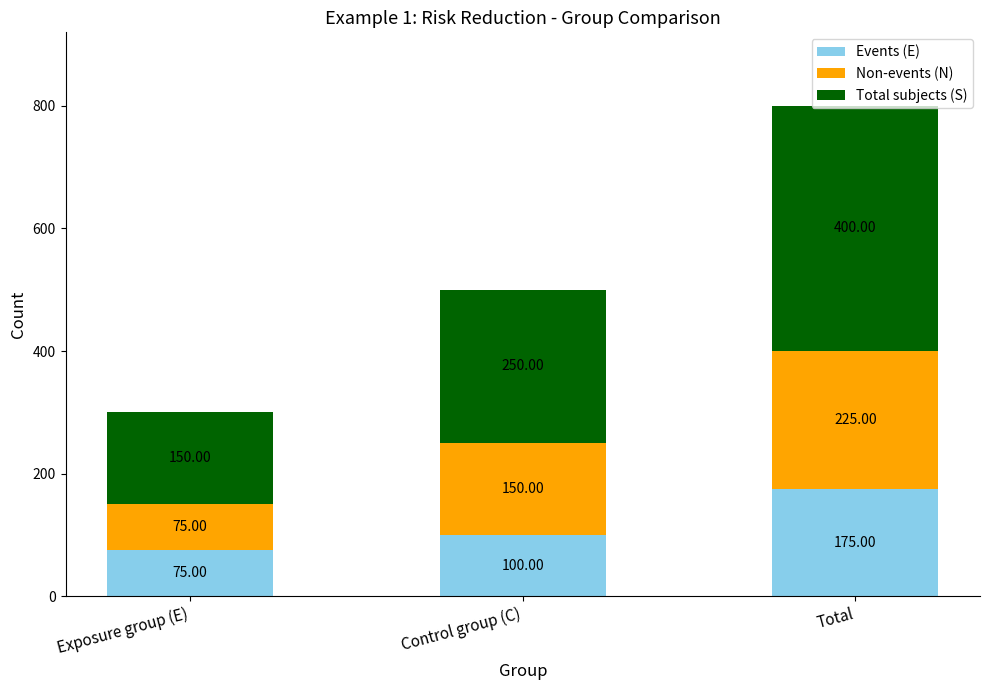

At which category is the sum across all series the highest?

Total